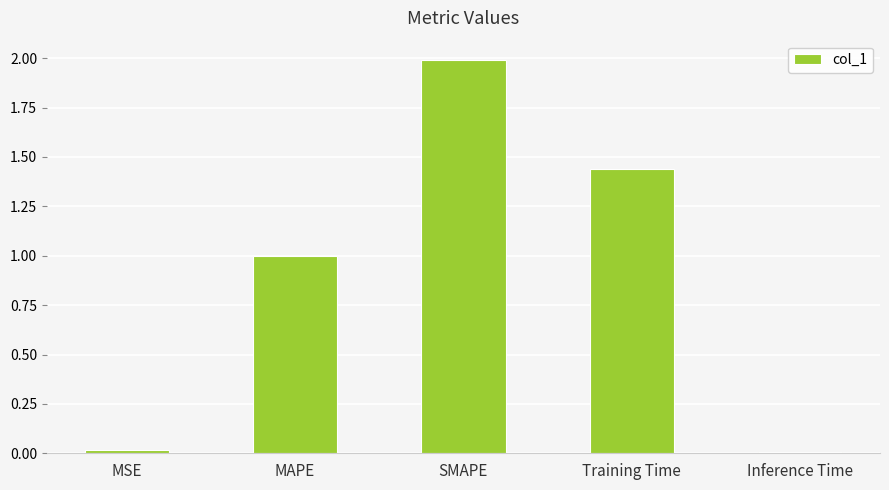

What position from the left is Training Time?

4